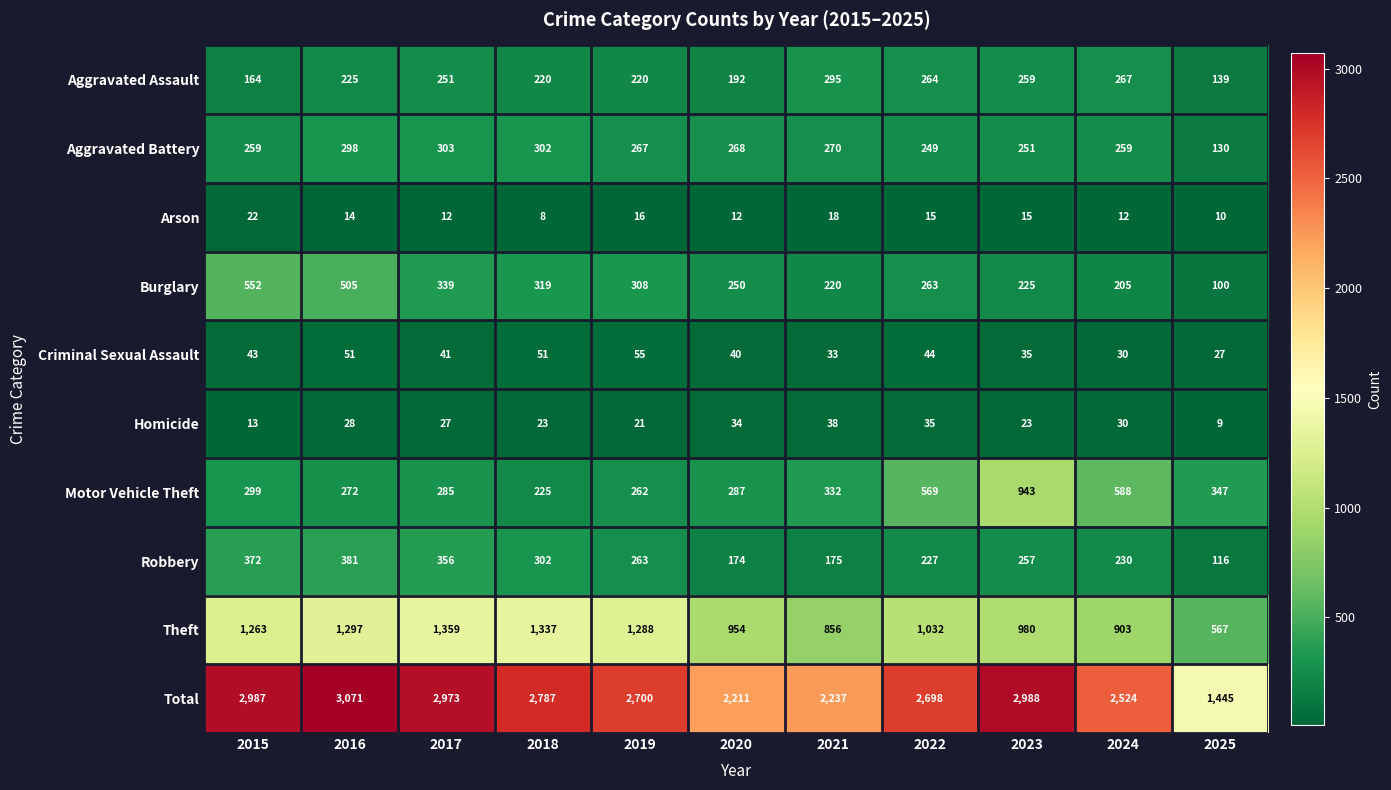

Is it true that Theft equals 2233 at 2019?

False